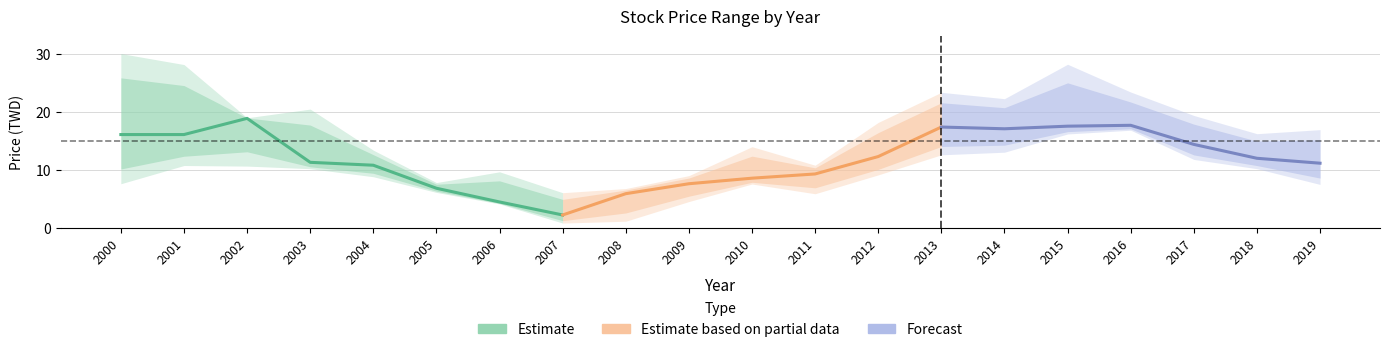

At which category does the chart reach its peak across all series?

2000